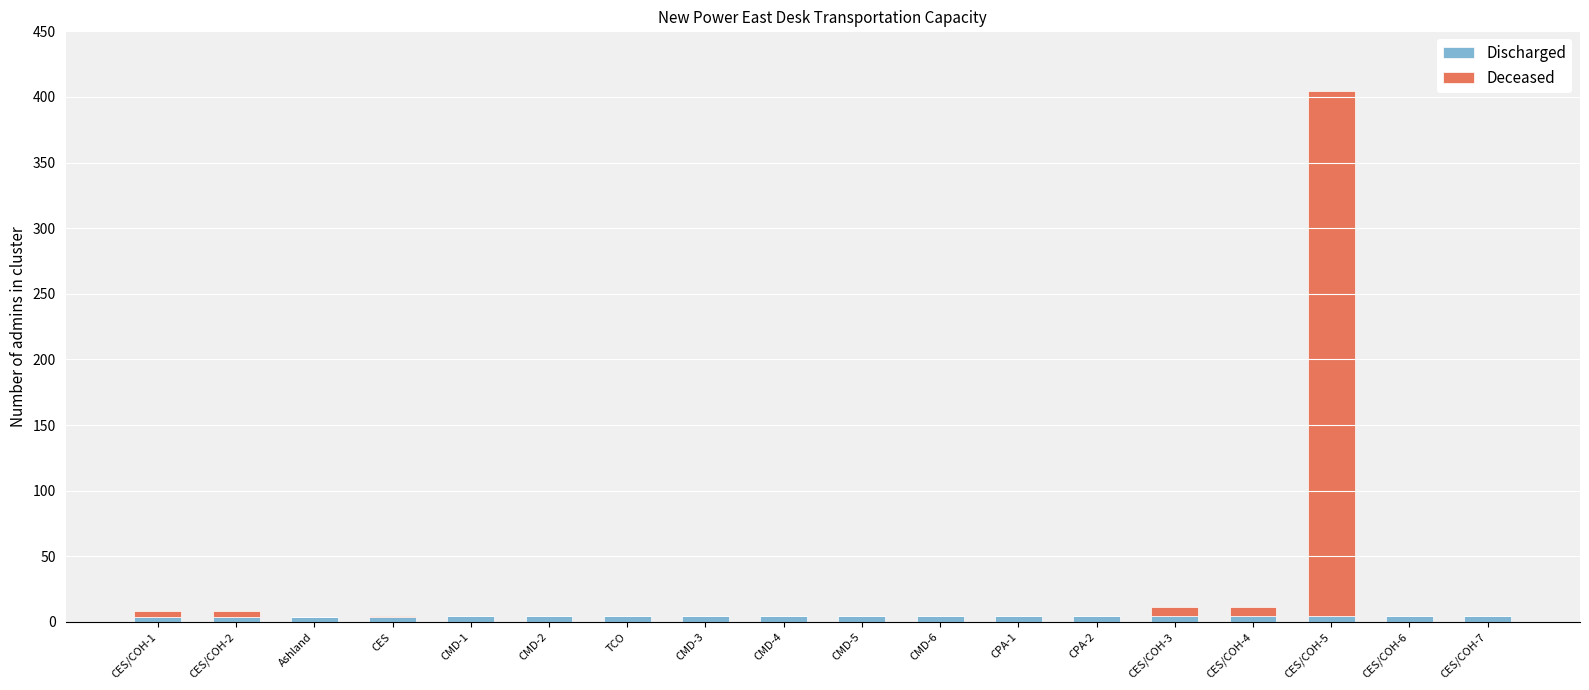

Count the number of categories in the chart.

18